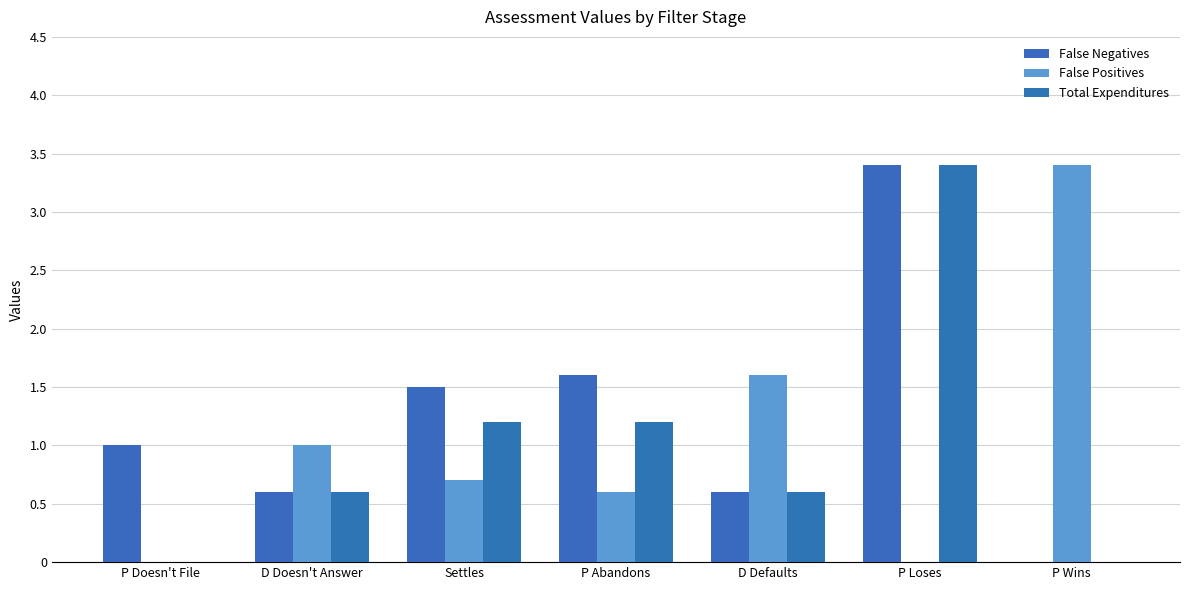

How many distinct data groups are displayed?

3